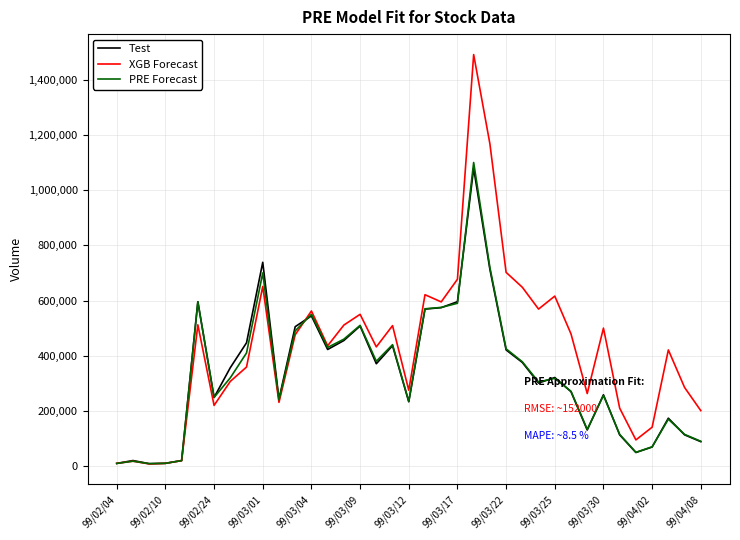

Which series has the largest total across all categories?

XGB Forecast